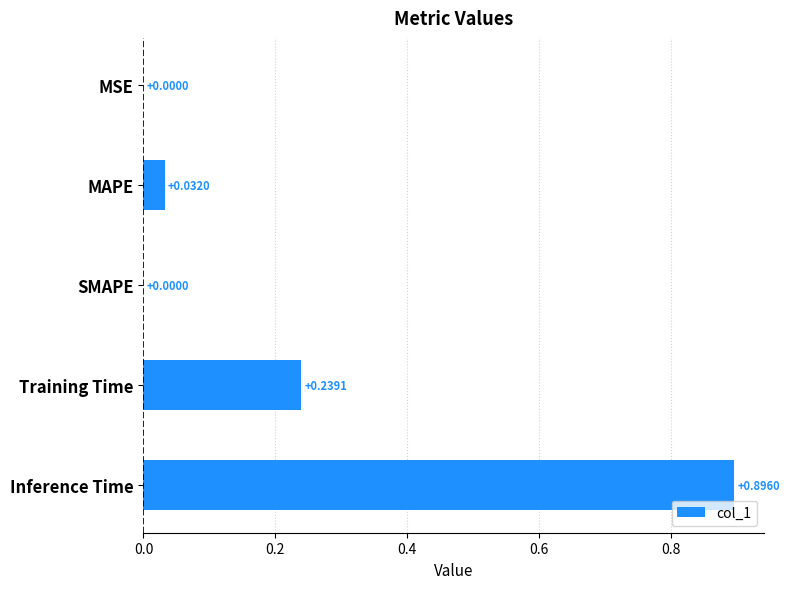

At which category does the chart reach its peak across all series?

Inference Time